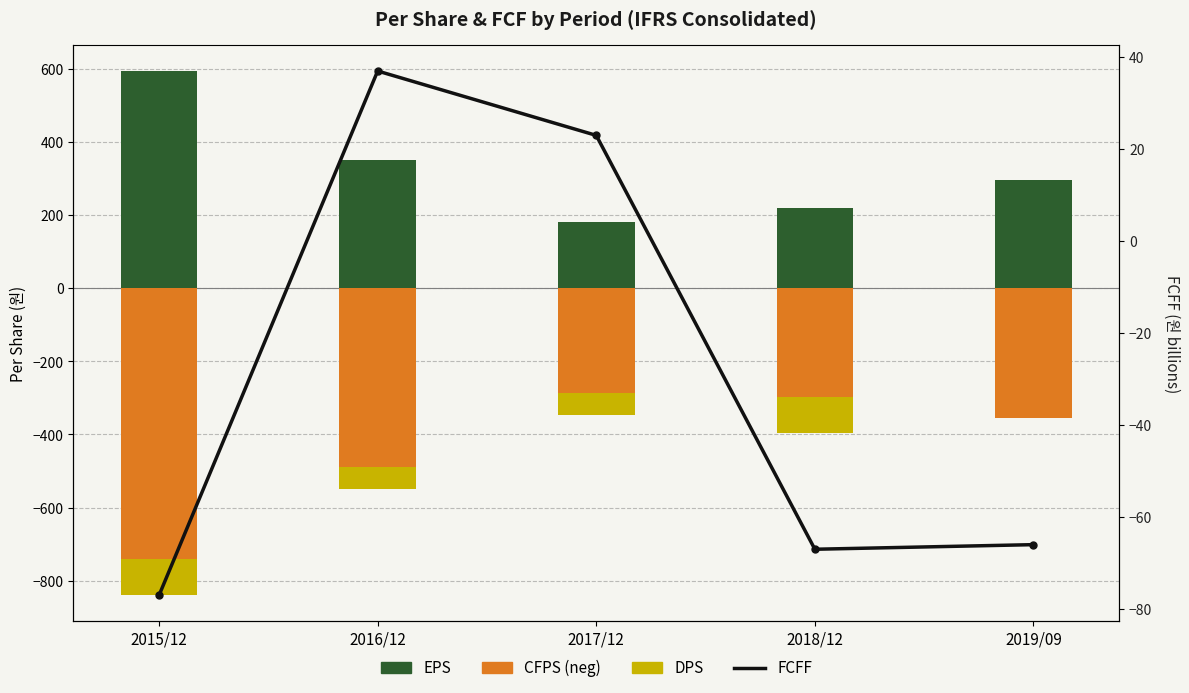

What is the value of the EPS bar at the 2nd from the left?

351